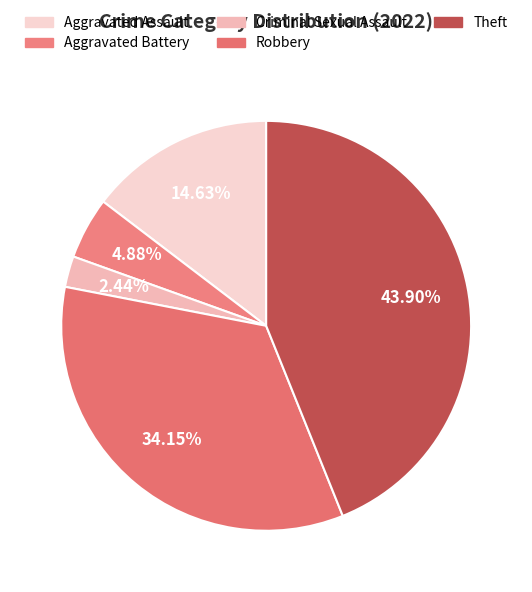

True or false: Theft accounts for 44% of the total.

True